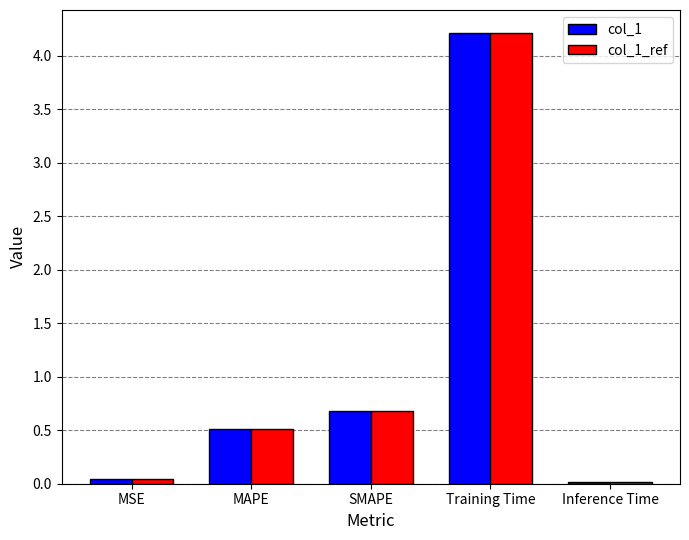

The value of col_1 at MAPE is 0.2. True or false?

False